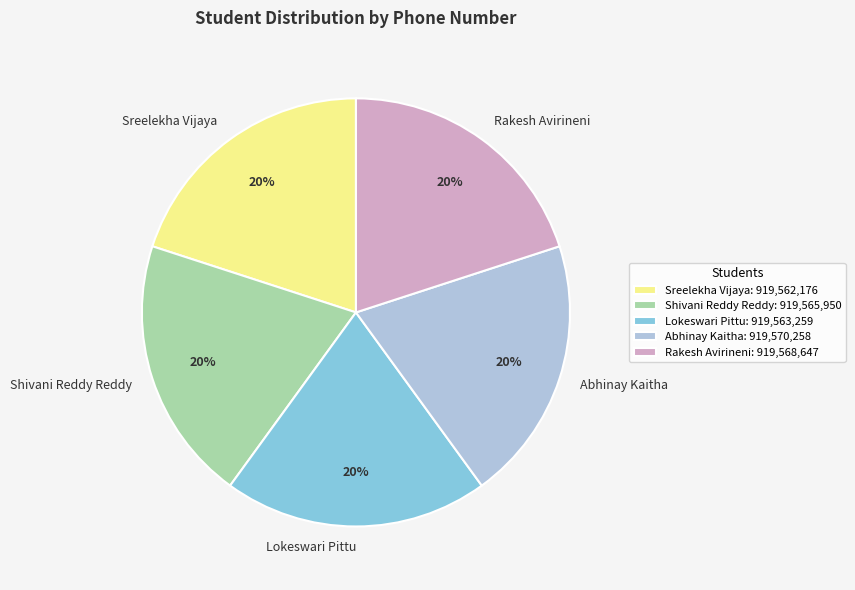

Do Abhinay Kaitha and Rakesh Avirineni together represent more than half of the pie?

No